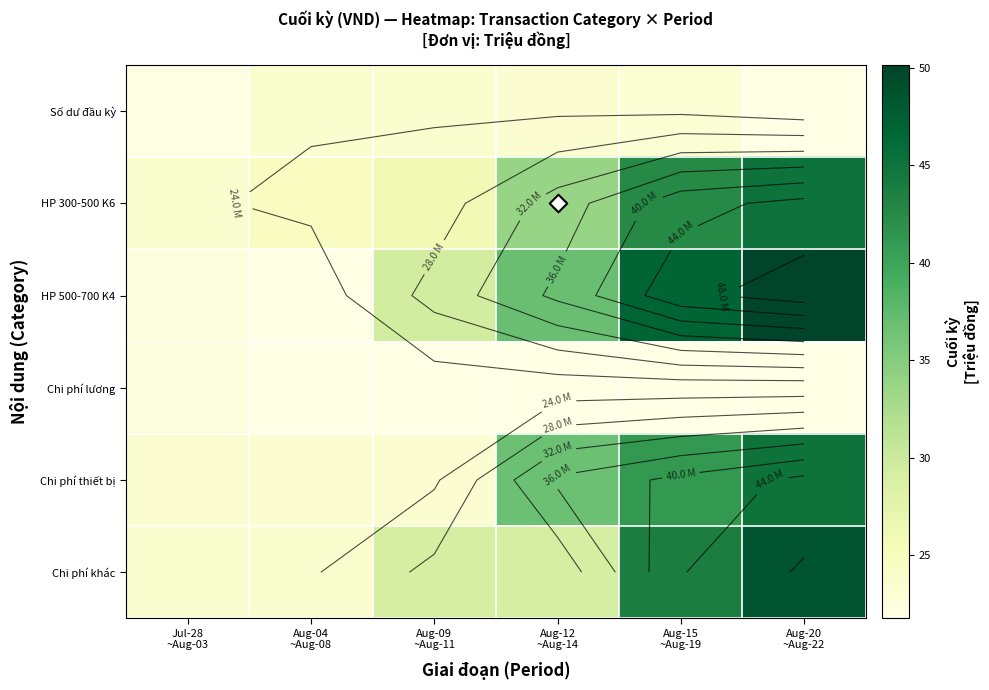

What is the smallest value displayed?

21.8